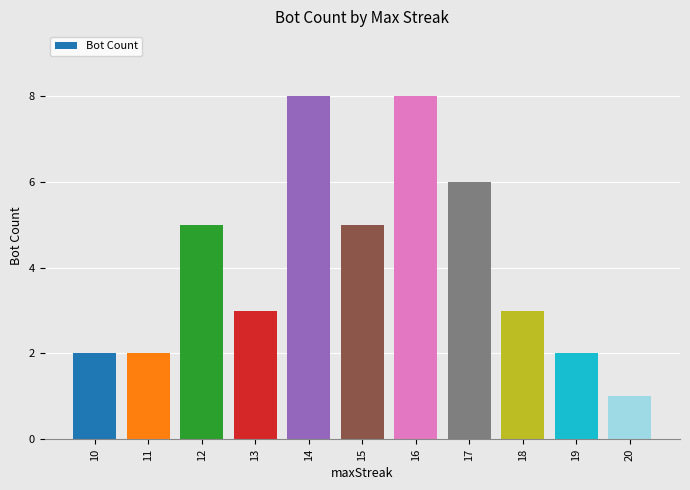

At which category does the chart reach its minimum across all series?

20